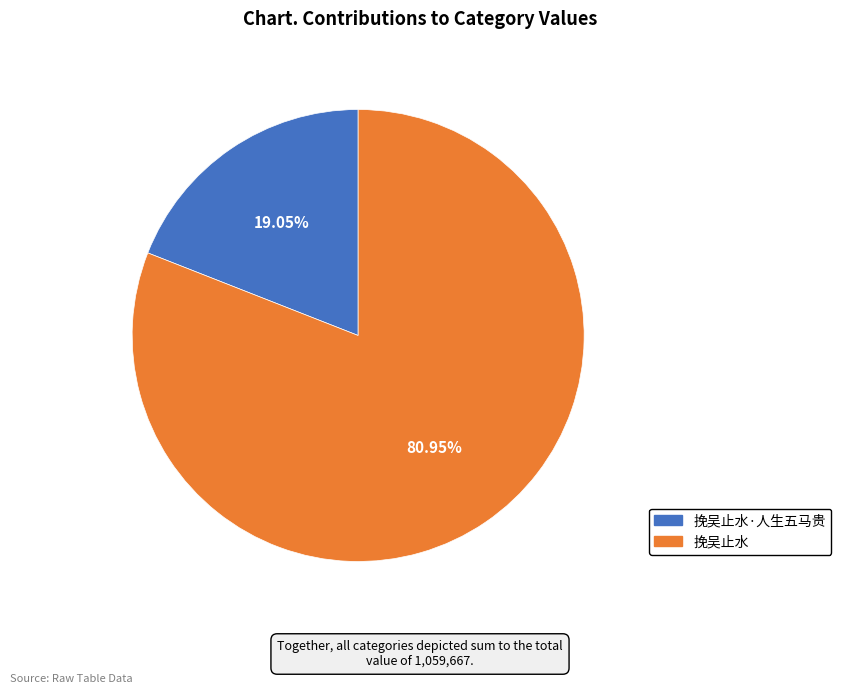

Is there any slice that represents more than half of the pie?

Yes